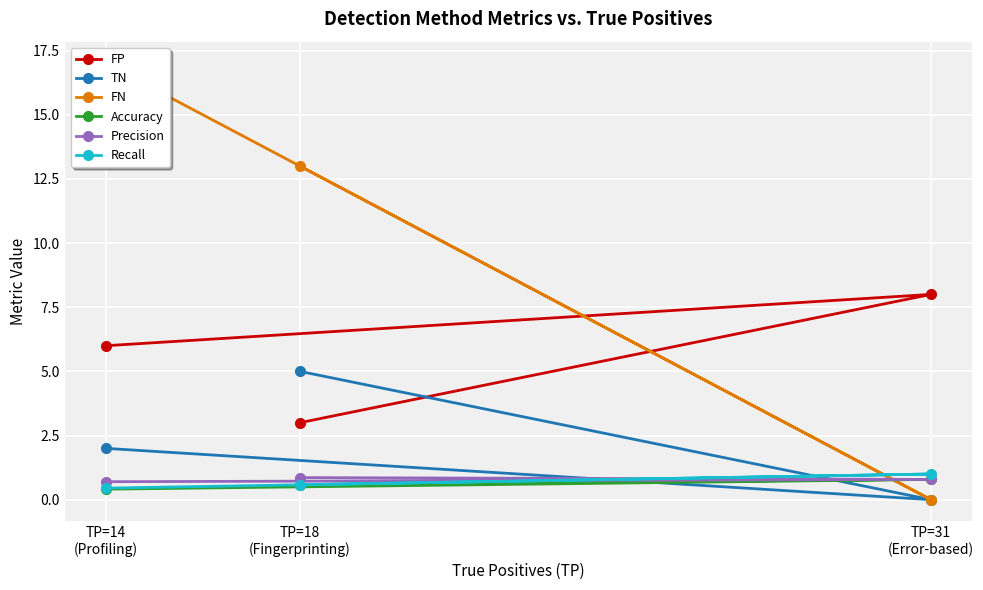

What is the minimum value for Recall?

0.5